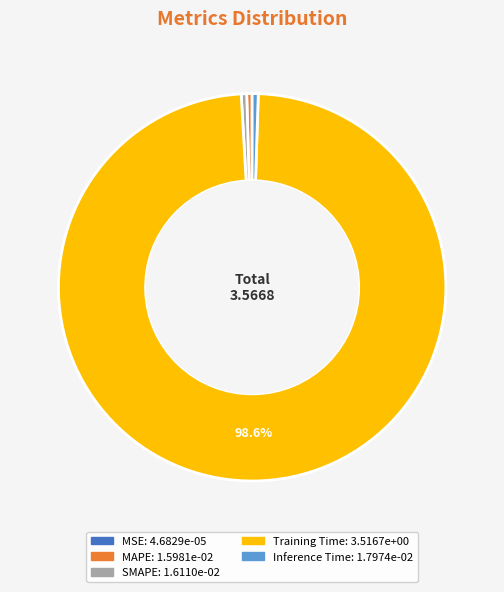

Is the sum of Inference Time and MAPE greater than half?

No